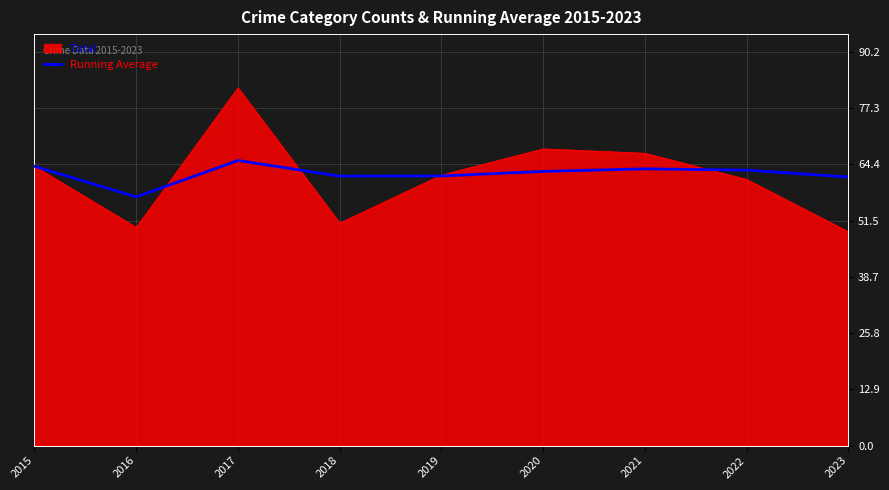

True or false: Running Average has a value of 19.7 at 2023.

False